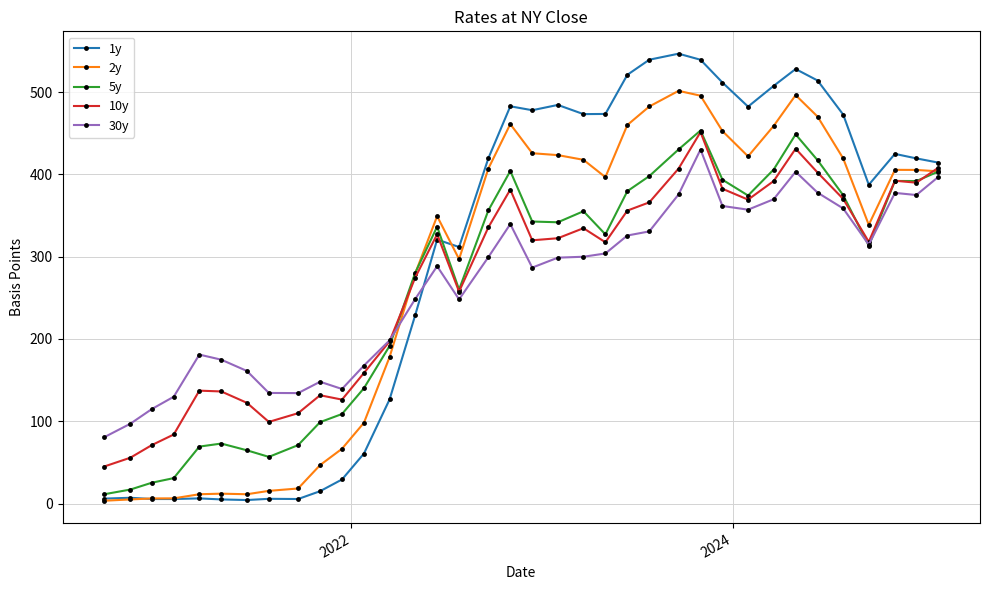

What is the lowest value of the 30y series?

80.6